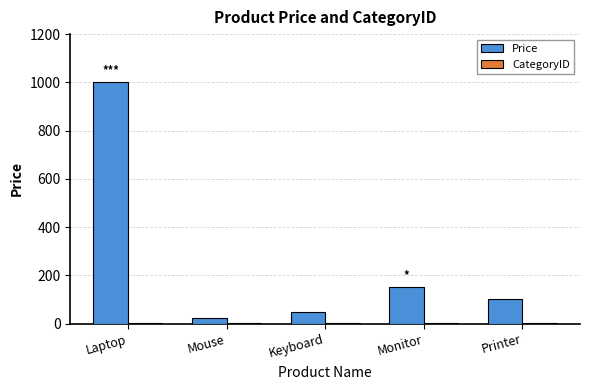

True or false: Price has a value of 100 at Printer.

True